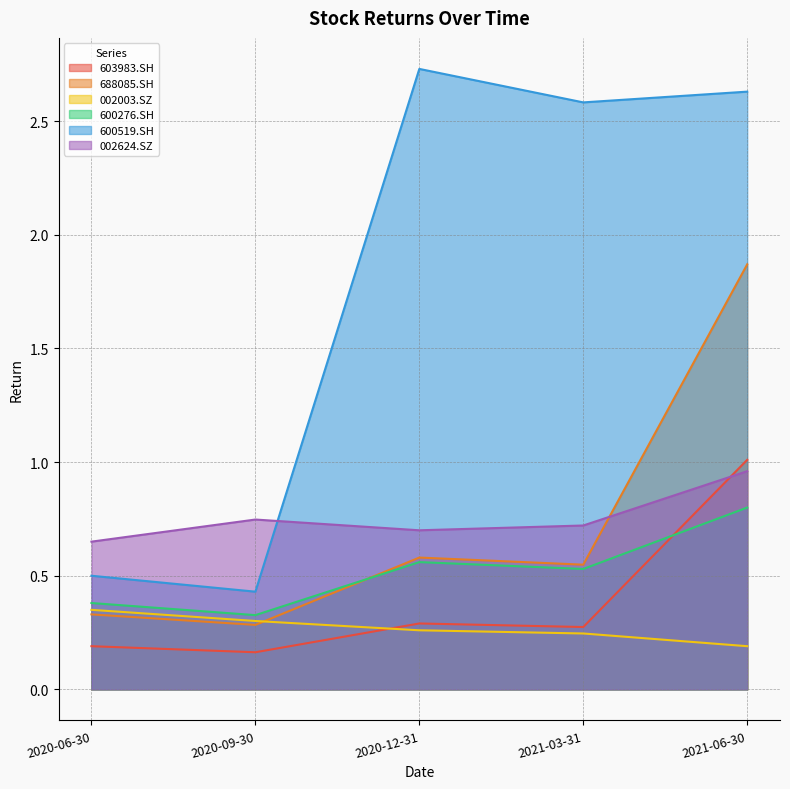

Reading left to right, list all the values displayed in this chart.

603983.SH: 0.2	0.2	0.3	0.3	1.0
688085.SH: 0.3	0.3	0.6	0.5	1.9
002003.SZ: 0.3	0.3	0.3	0.2	0.2
600276.SH: 0.4	0.3	0.6	0.5	0.8
600519.SH: 0.5	0.4	2.7	2.6	2.6
002624.SZ: 0.7	0.7	0.7	0.7	1.0